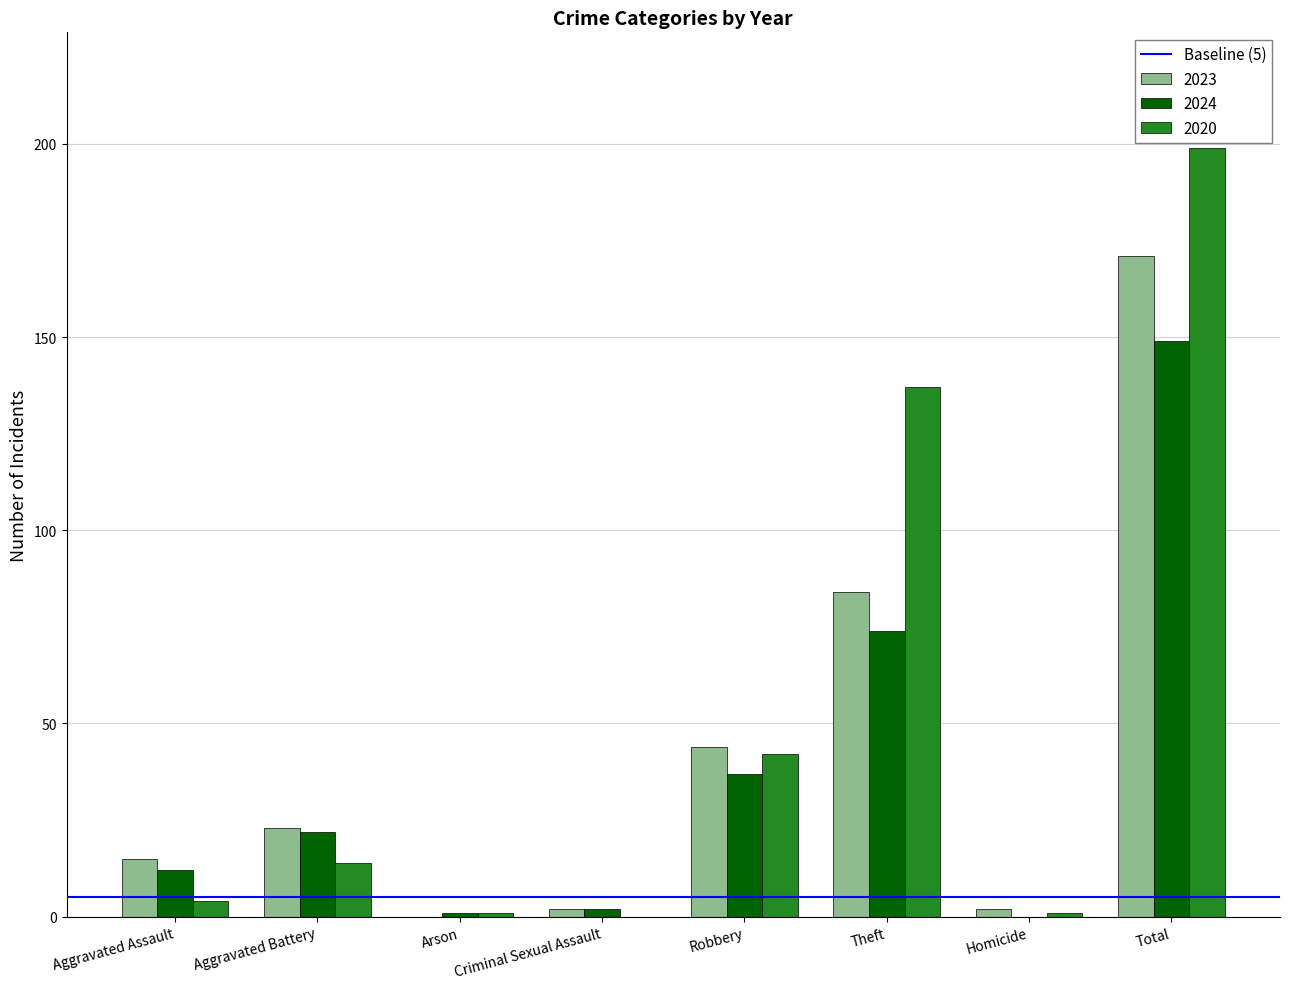

What is the maximum value shown in the chart?

199